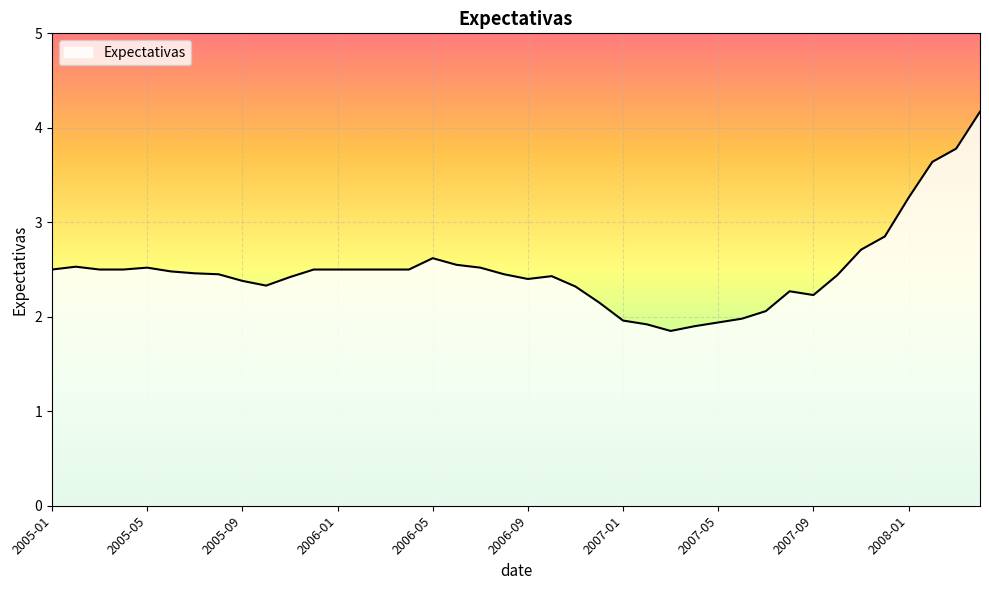

What is the difference between the maximum and minimum values?

2.3